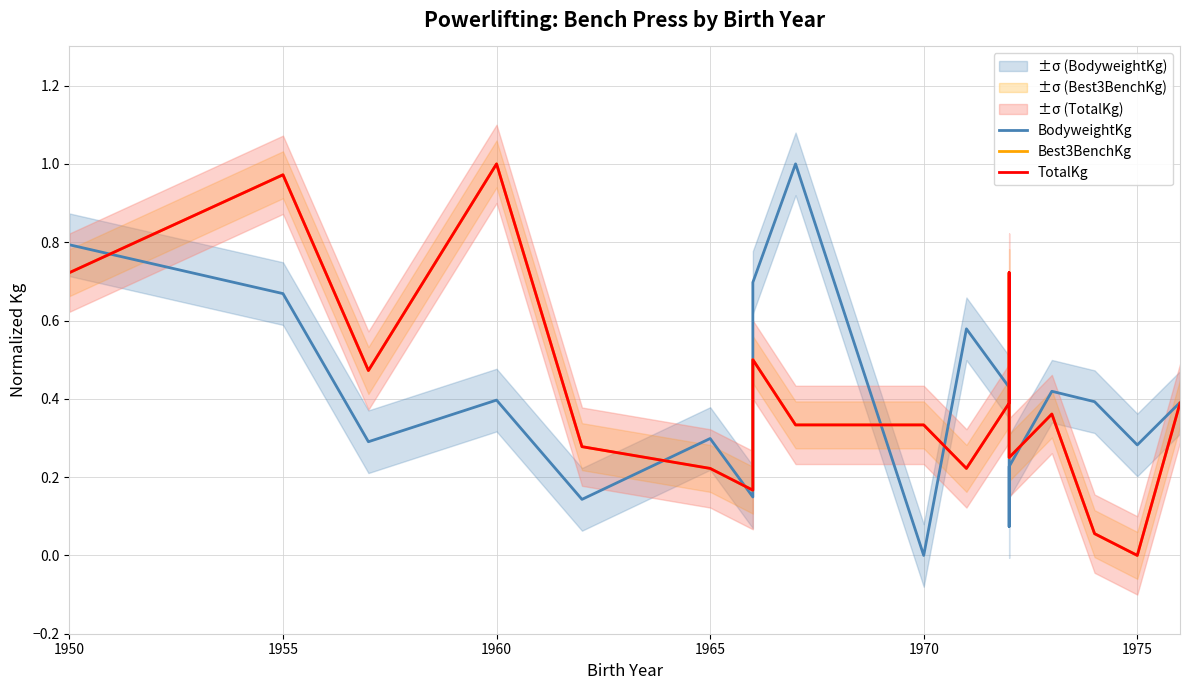

At how many categories does at least one series exceed 0?

18